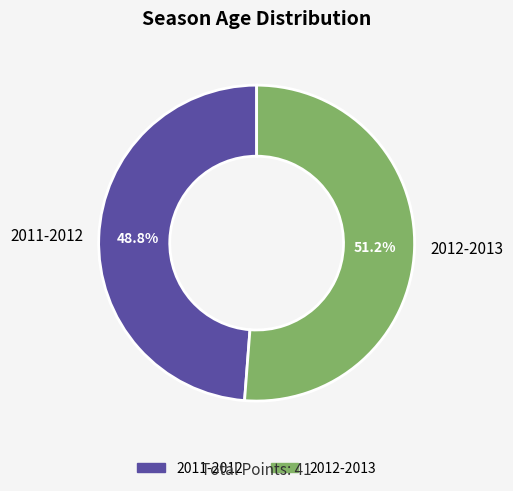

Is it true that 2011-2012 is 49% of the pie?

True